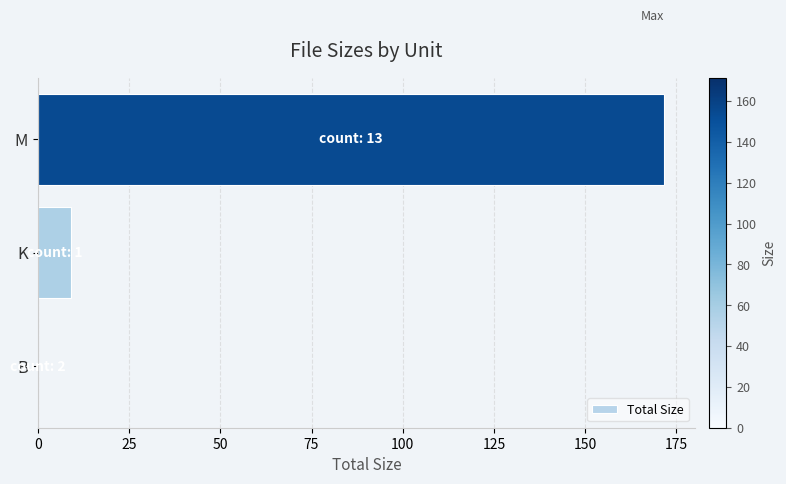

The chart shows a value of 0.0 at B. True or false?

True